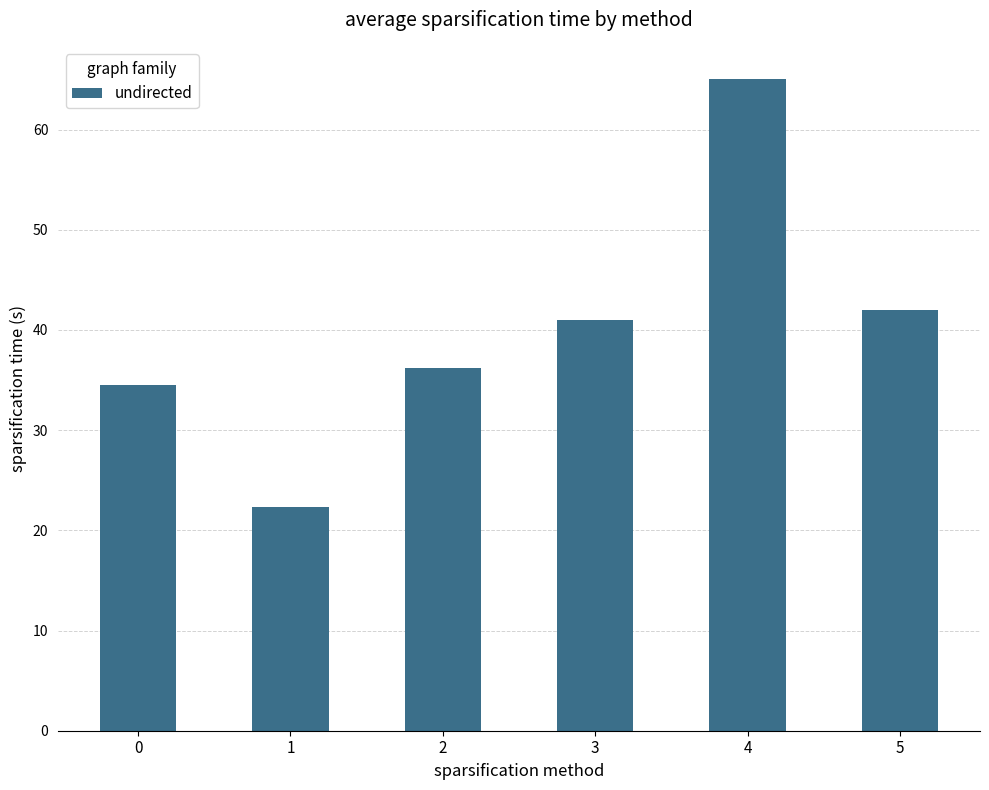

Approximately how many times larger is the value at 1 compared to 4?

0.3